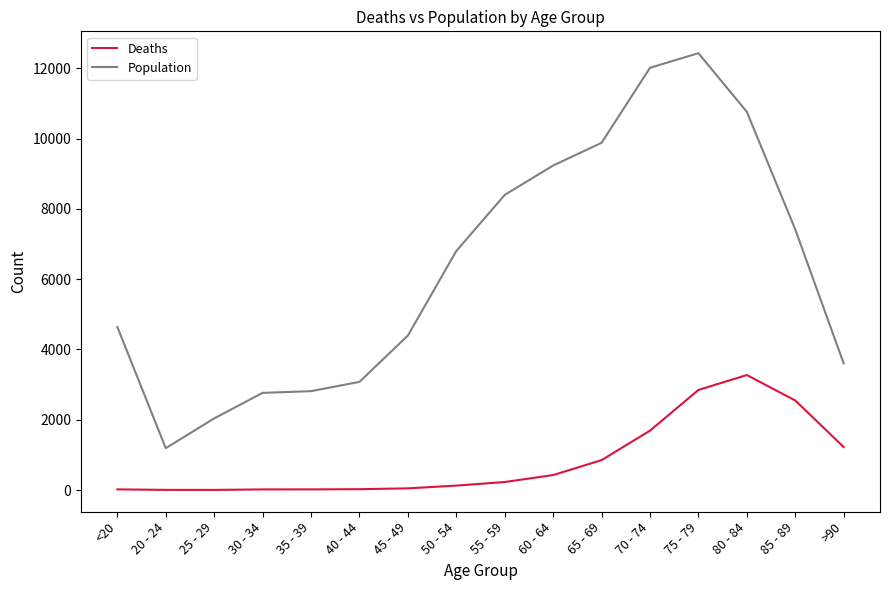

Rank the series by their maximum value, from highest to lowest.

Population, Deaths